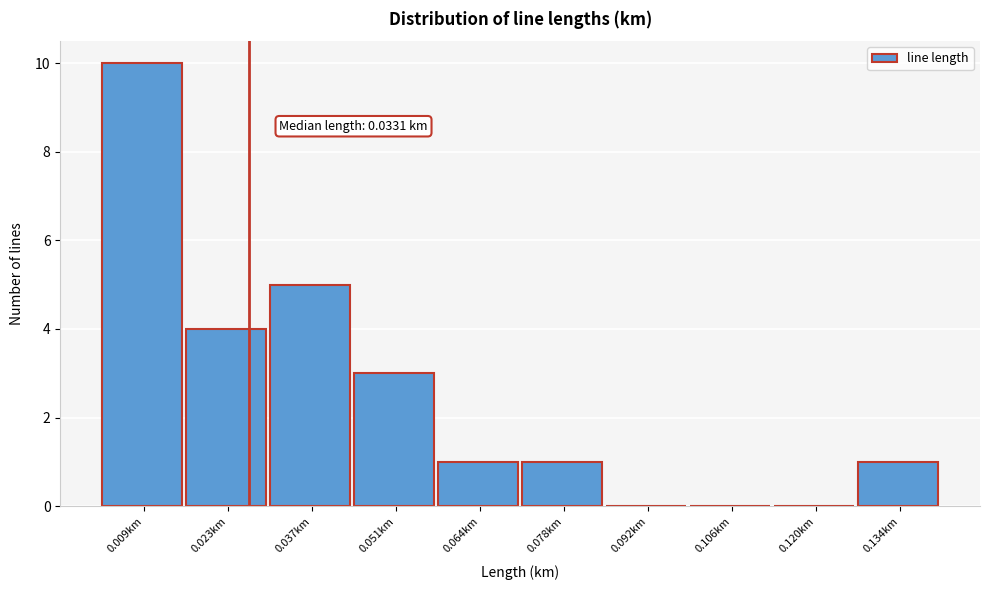

Reading right to left, what are all the values shown in this chart?

0.134km=1	0.120km=0	0.106km=0	0.092km=0	0.078km=1	0.064km=1	0.051km=3	0.037km=5	0.023km=4	0.009km=10